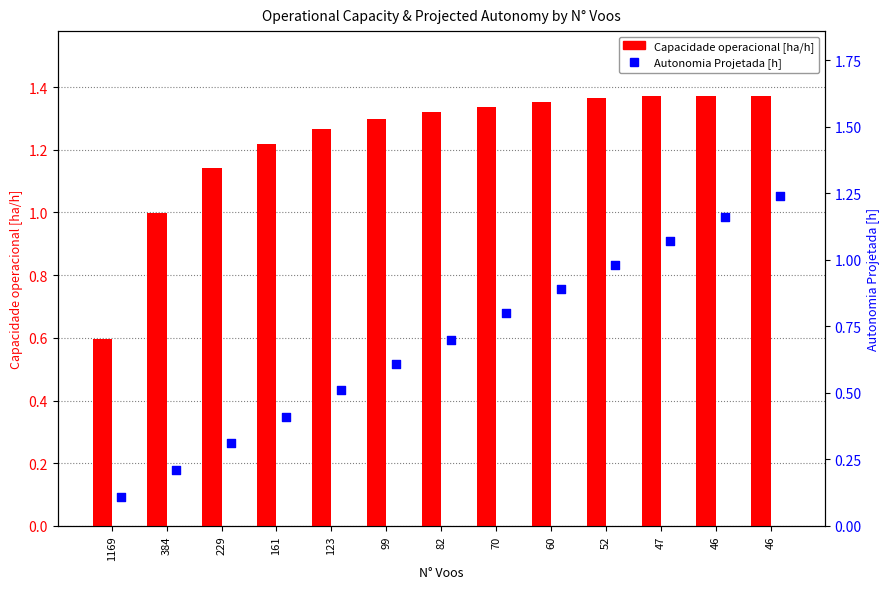

Which series has the widest spread of Y values?

Autonomia Projetada [h]